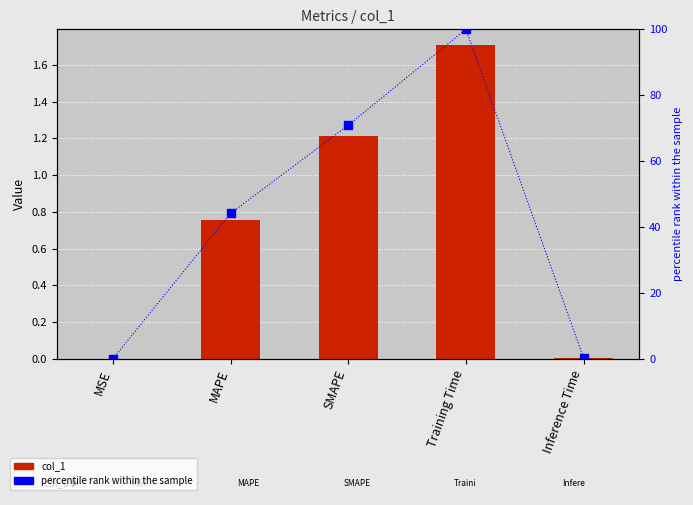

Which has a higher value, Training Time or MSE?

Training Time